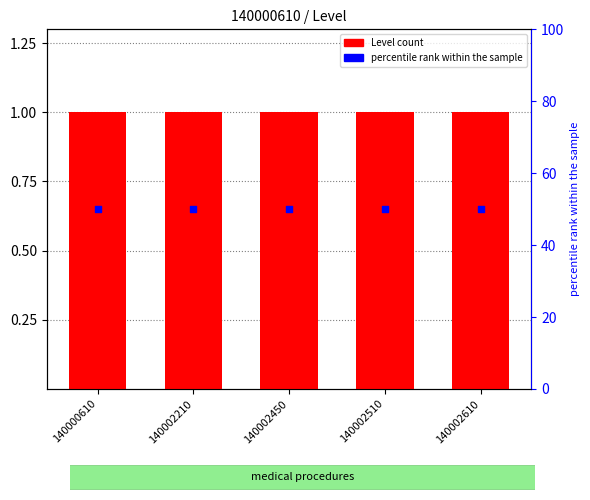

Is the value of Level at 140002450 greater than the value of percentile rank within the sample at 140002450?

No